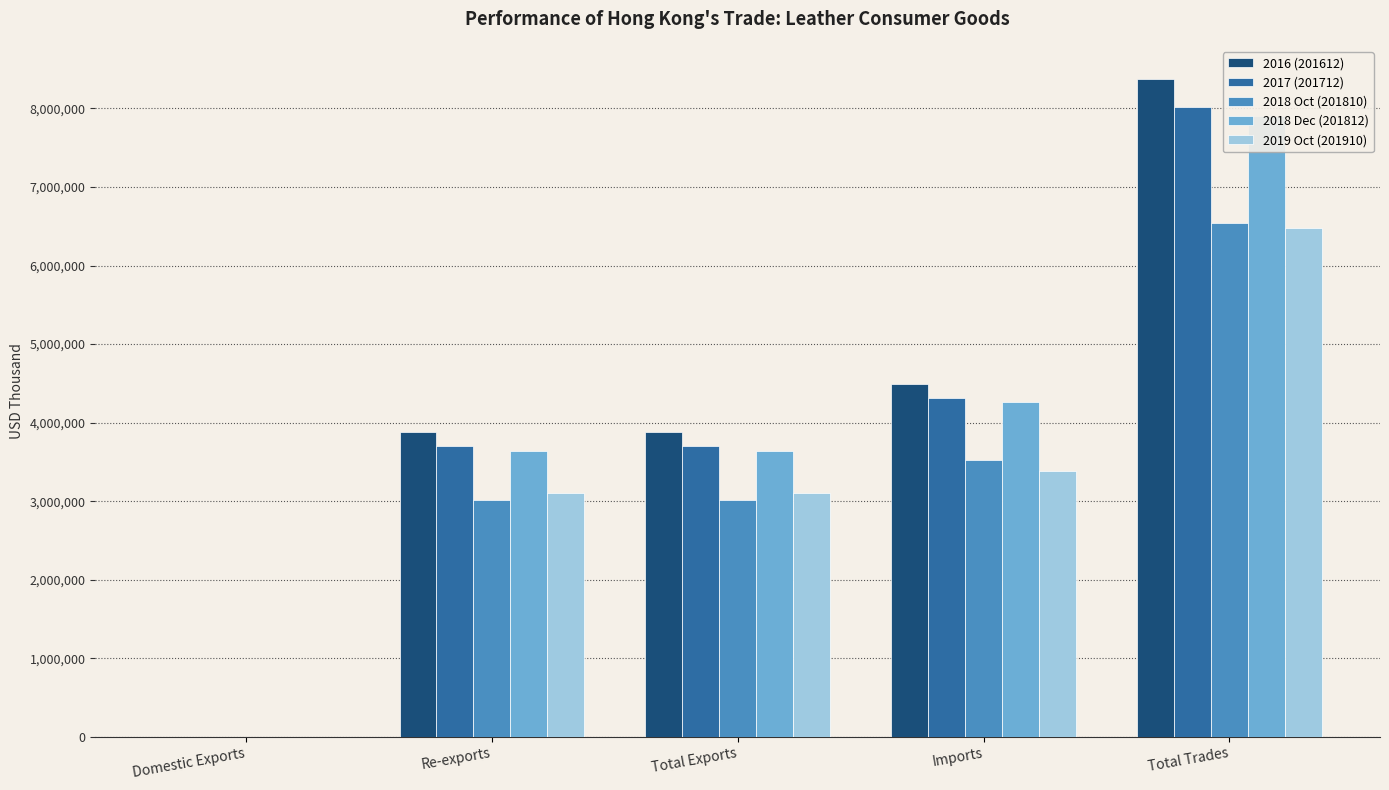

What is the total value across all series at Total Exports?

17344417.1